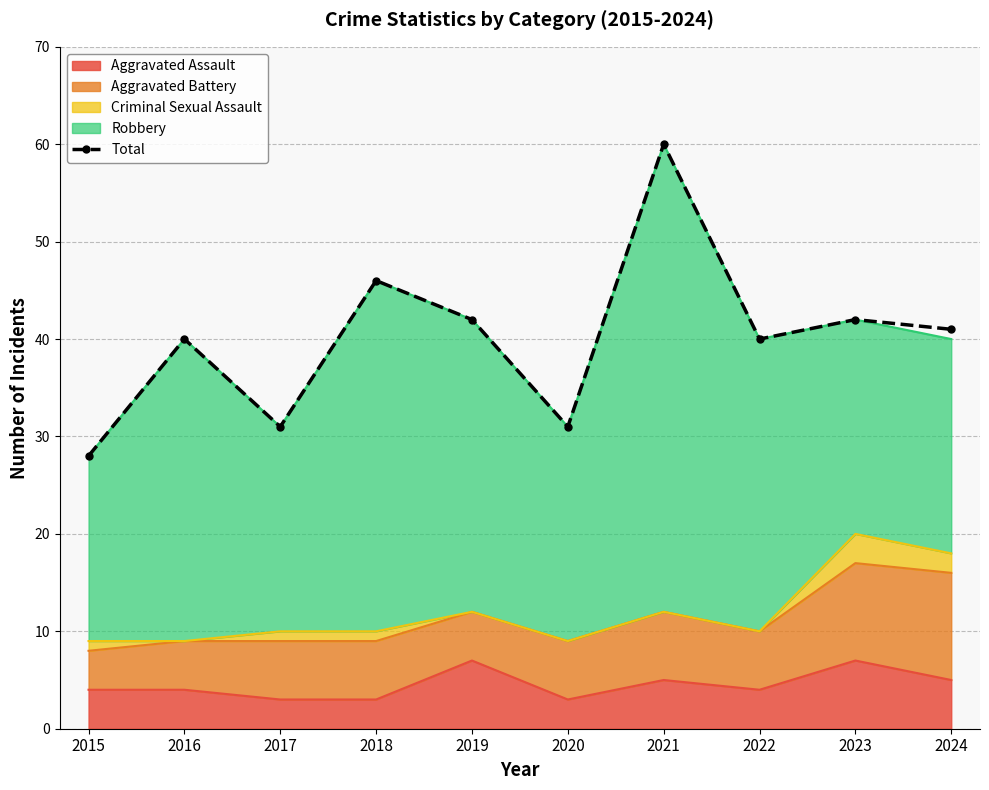

What is the change in value from 2018 to 2021?

+14